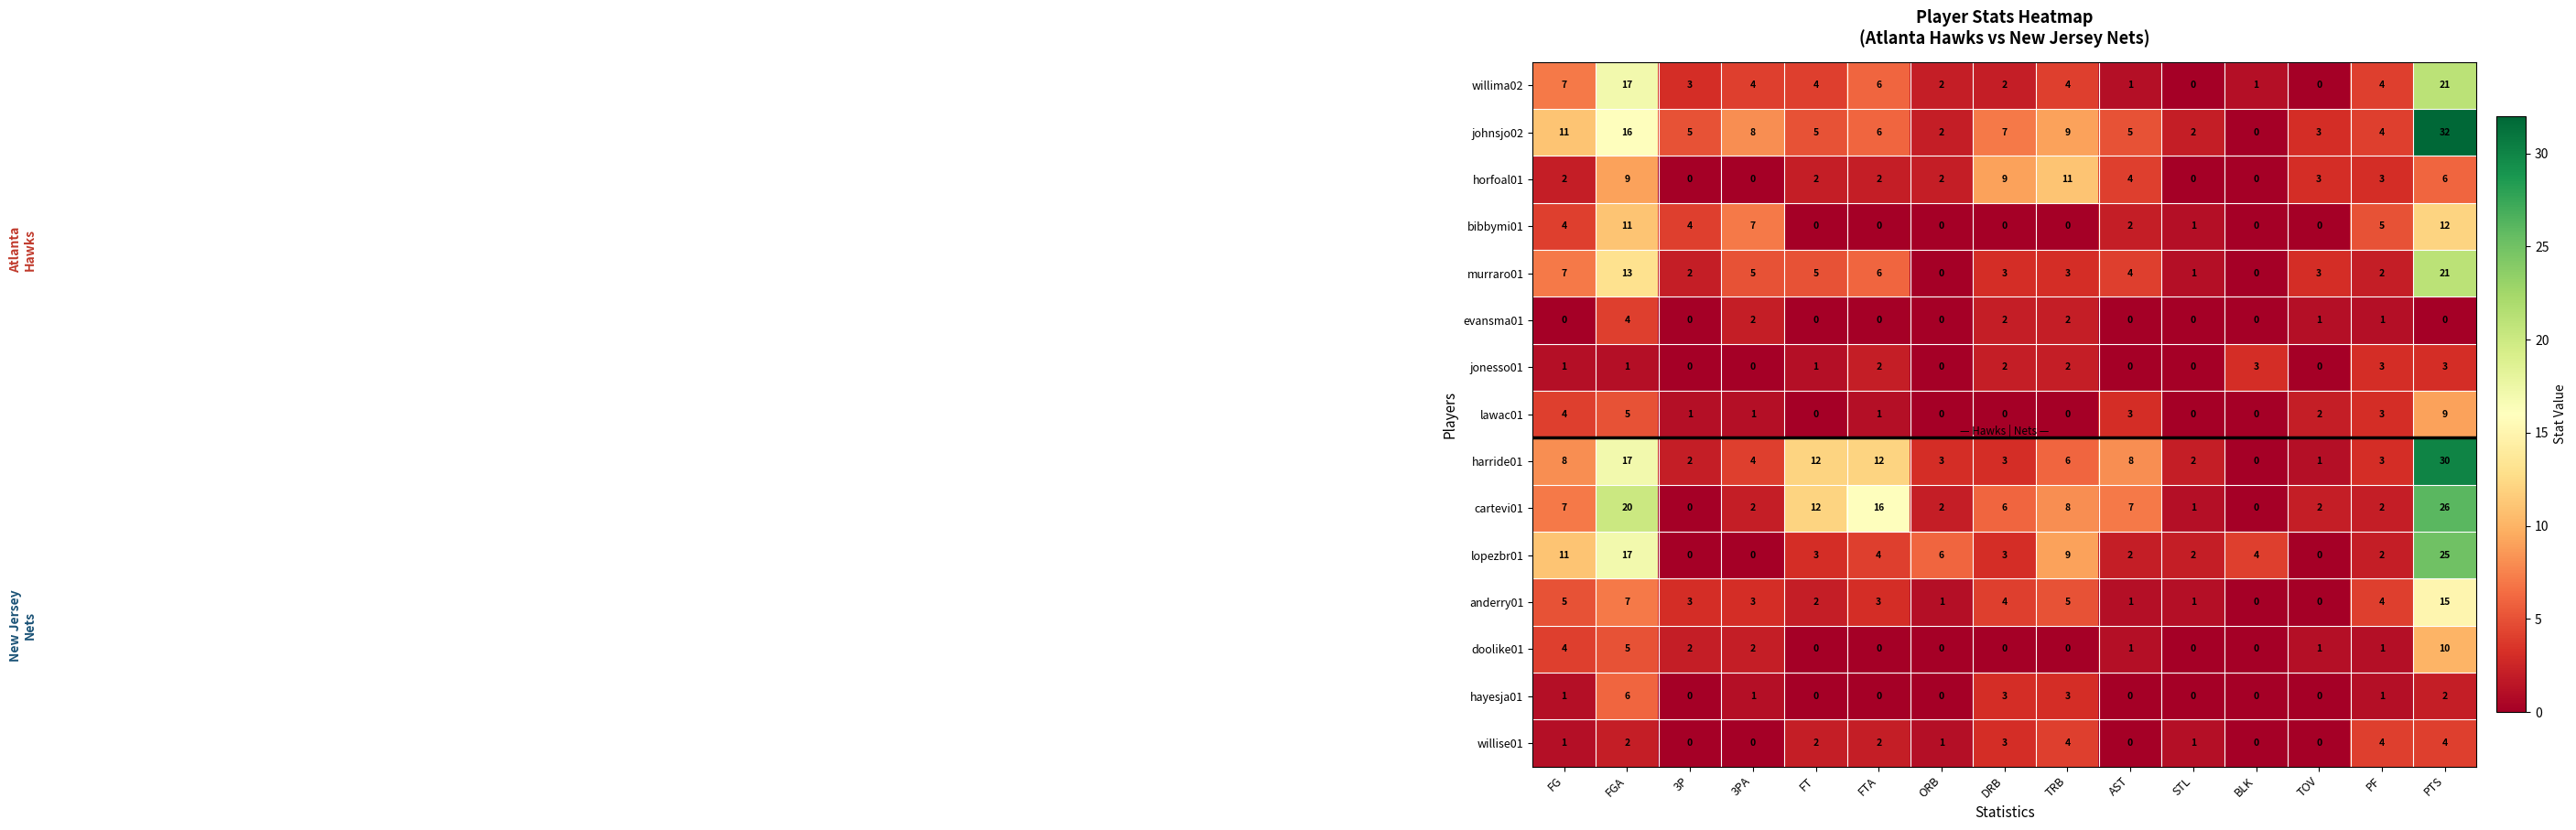

How many values in the harride01 series are below 4?

7